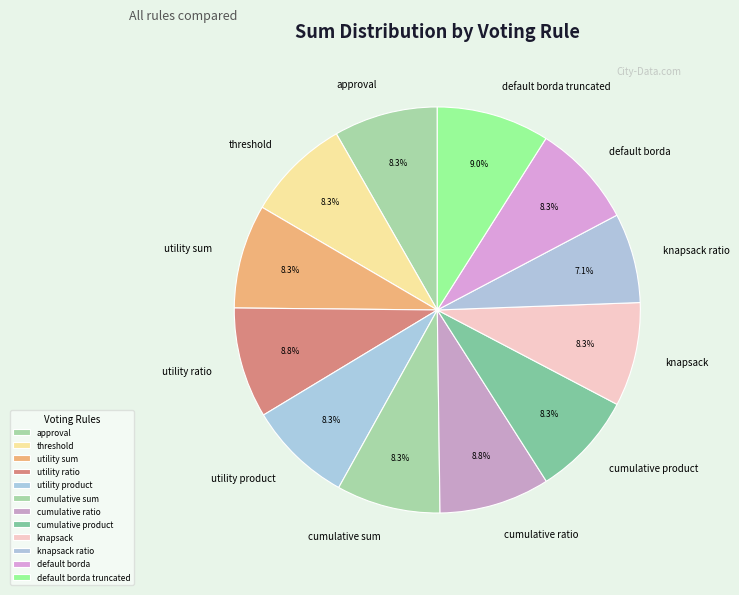

What is the total percentage of cumulative sum and default borda truncated?

17.3%